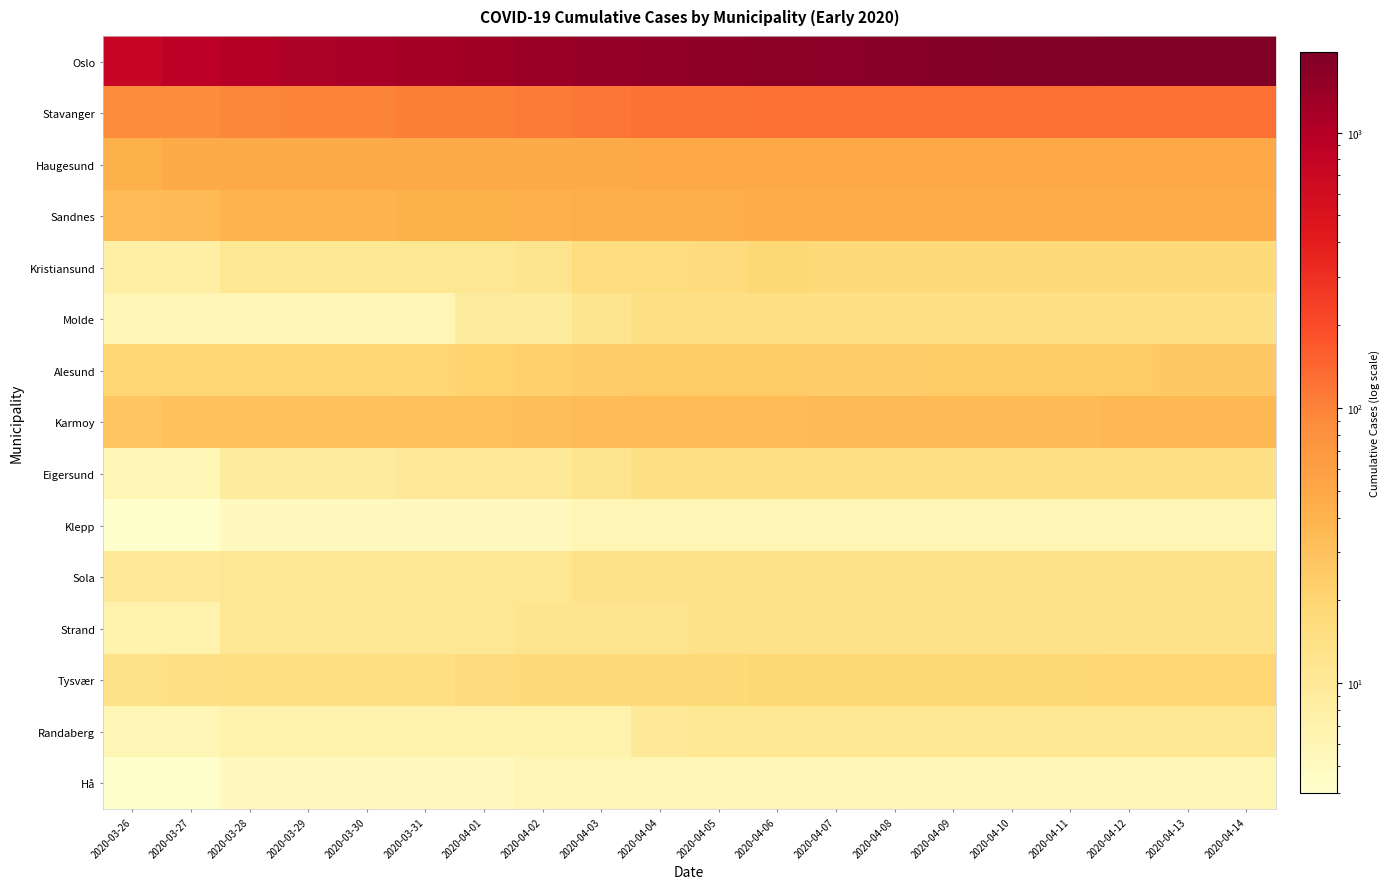

What is the minimum value shown in the chart?

4